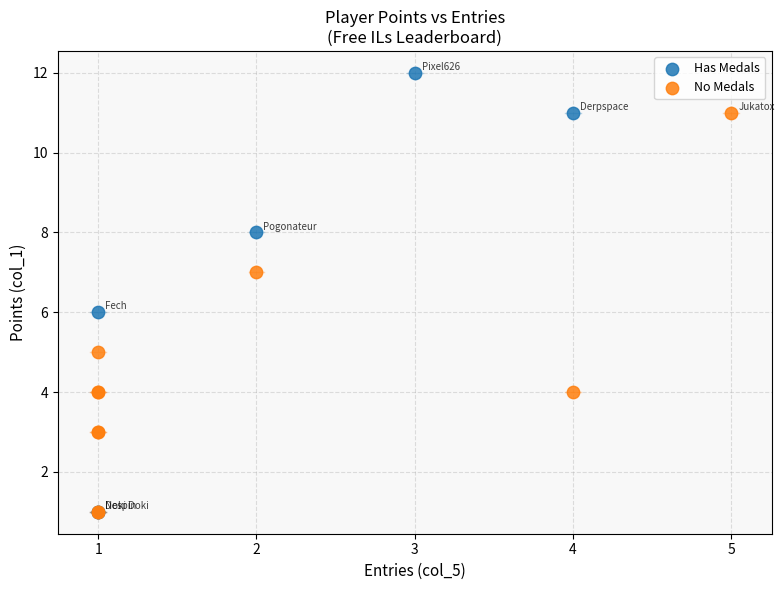

Which series has the widest spread of Y values?

Has Medals